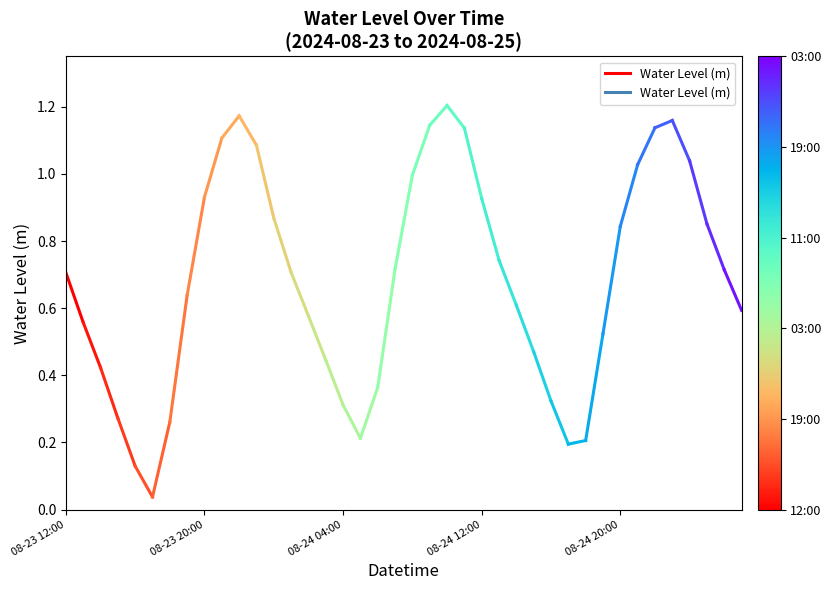

What is the value of the 1st point from the left?

0.7